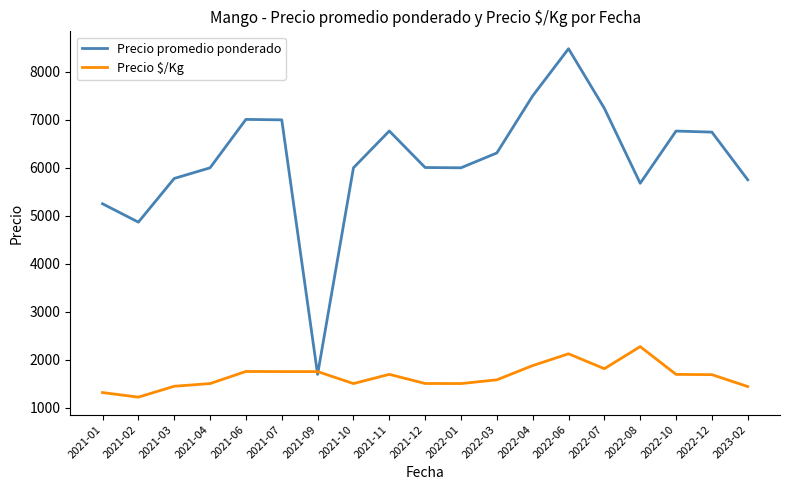

What is the minimum value for Precio promedio ponderado?

1692.0